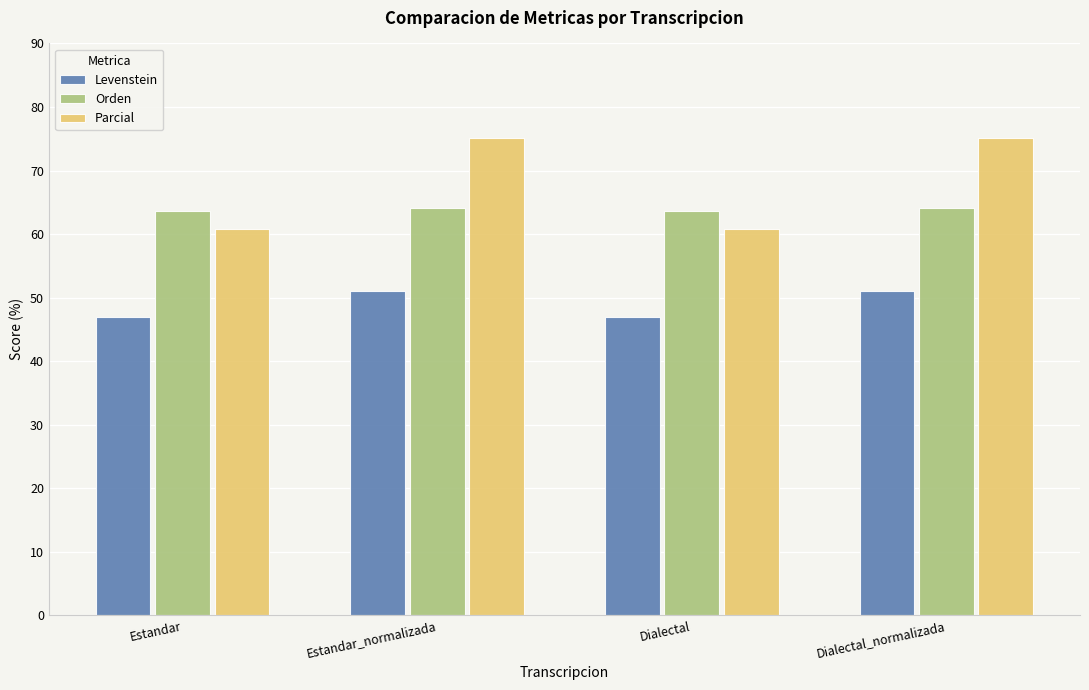

Read the Levenstein value at Dialectal_normalizada.

51.1